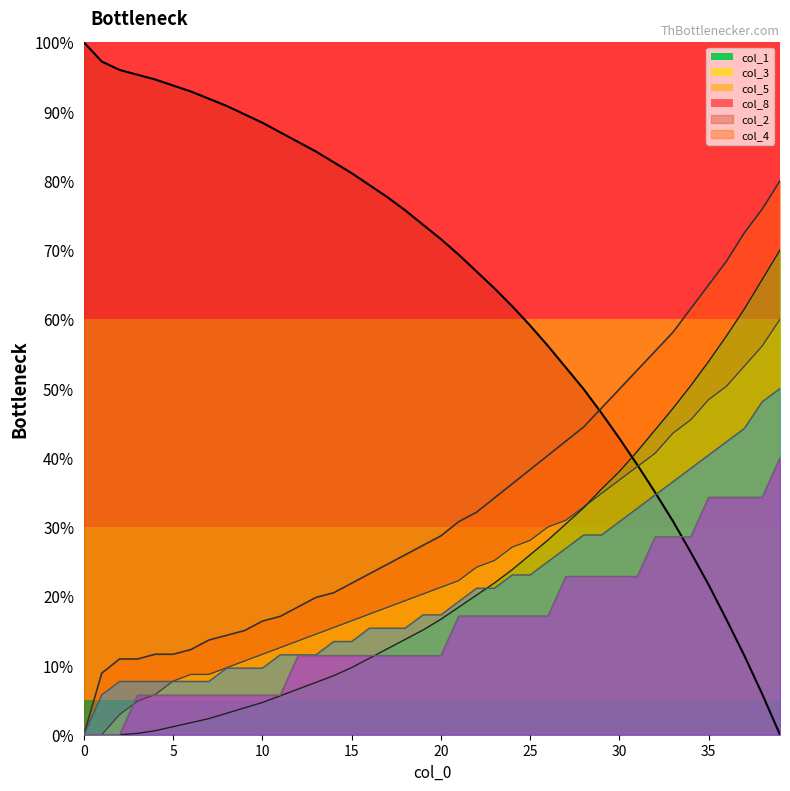

Does the chart have visible grid lines?

No